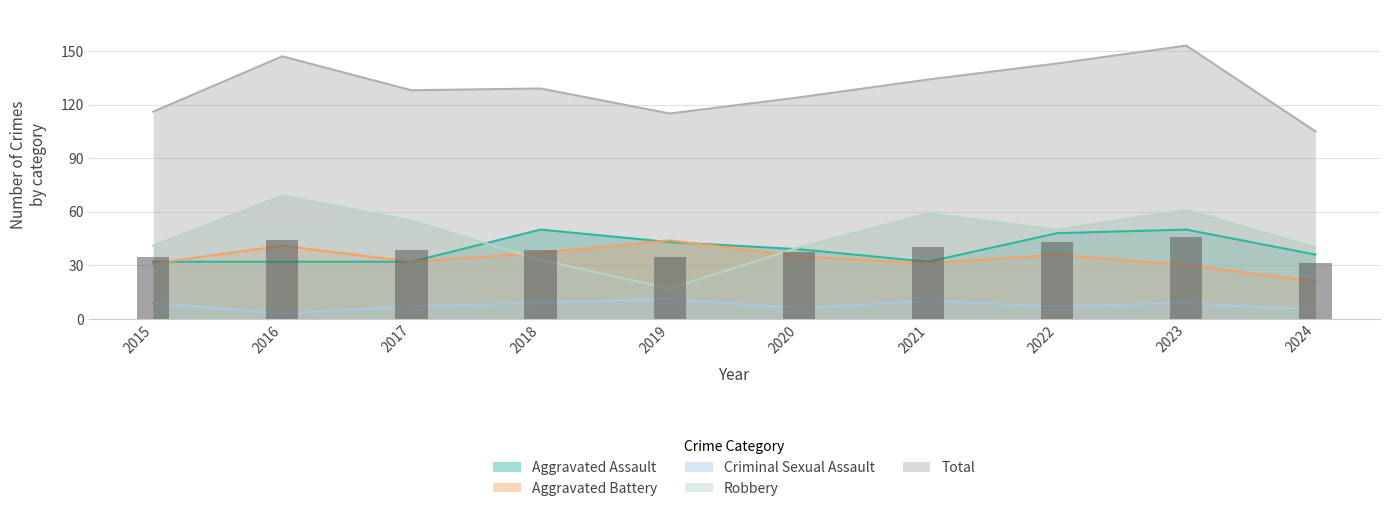

The value of Criminal Sexual Assault at 2019 is 11. True or false?

True